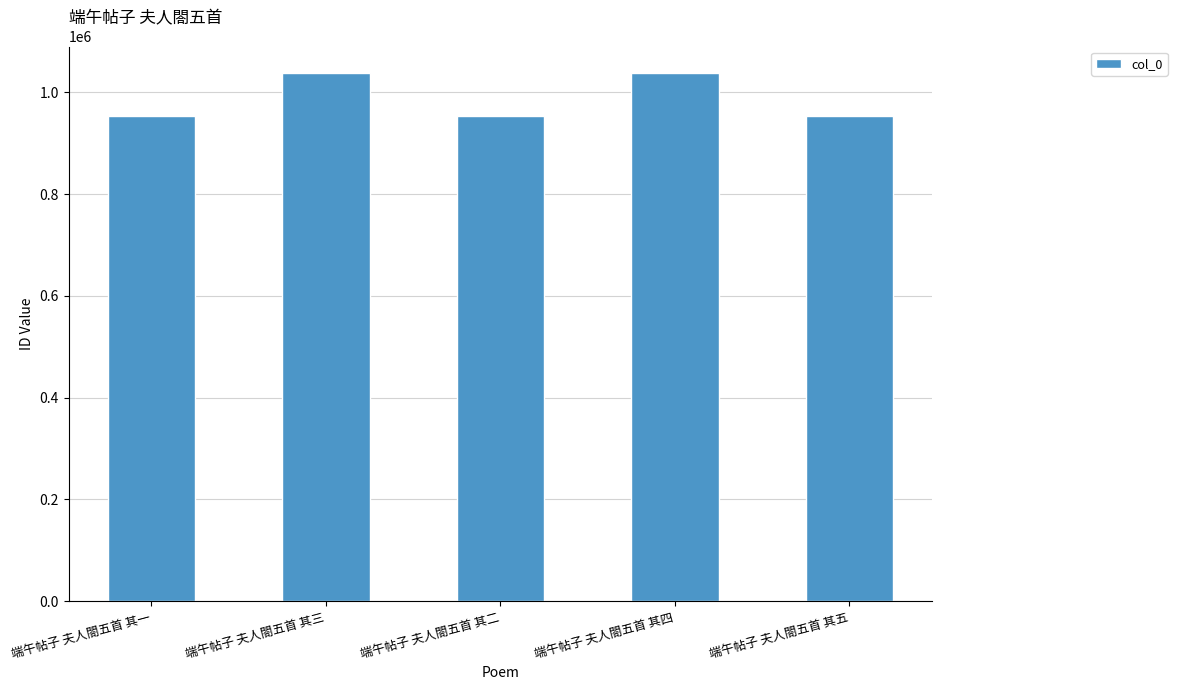

What is the value of the 2nd bar from the left?

1038490